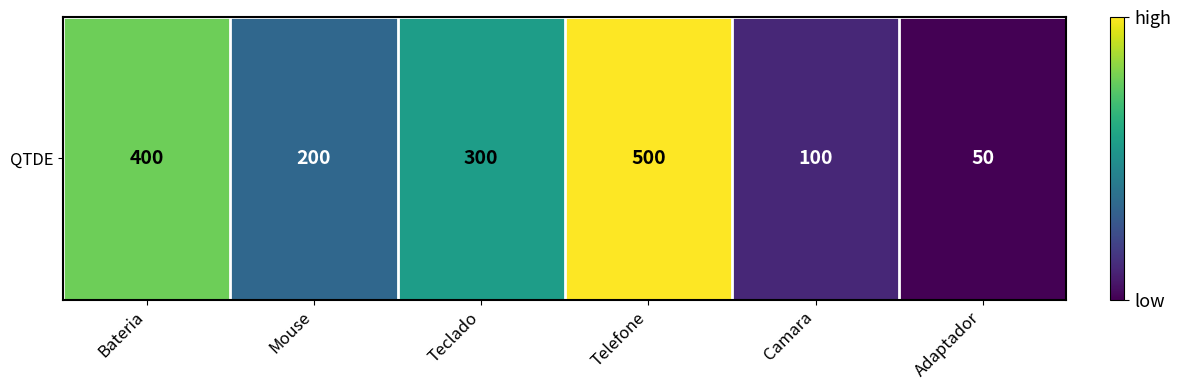

How many data points does each series have?

6